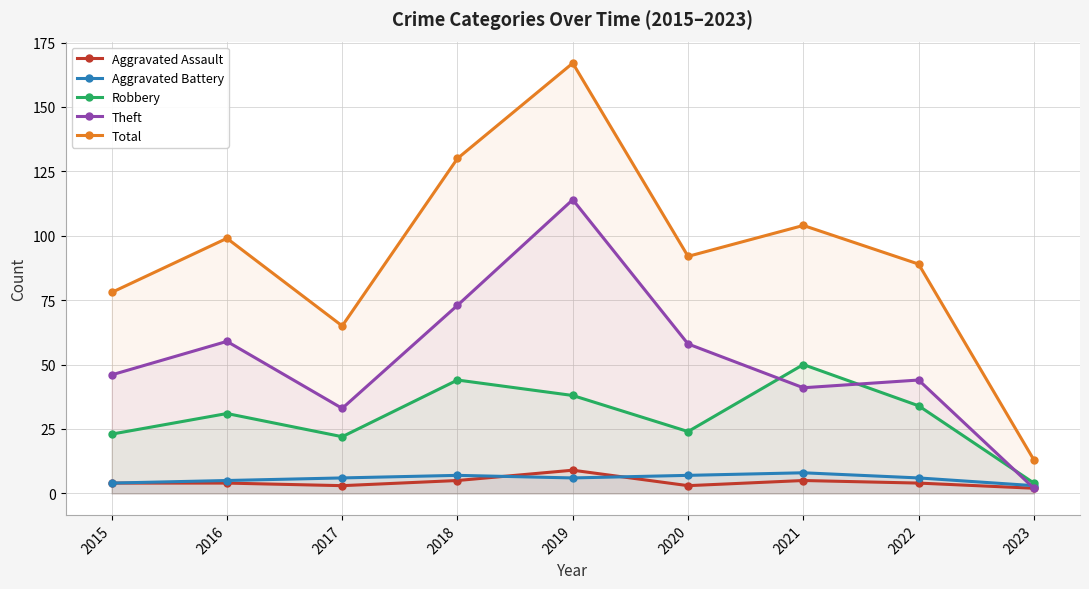

List the series in order of their peak value, highest first.

Total, Theft, Robbery, Aggravated Assault, Aggravated Battery